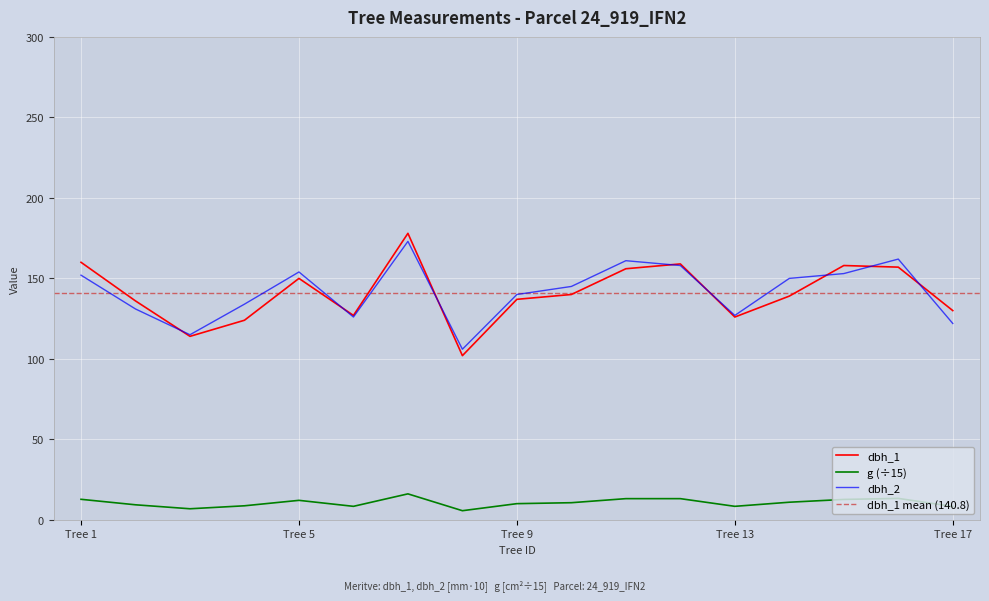

What is the value of the dbh_2 point at the 12th from the left?

158.0